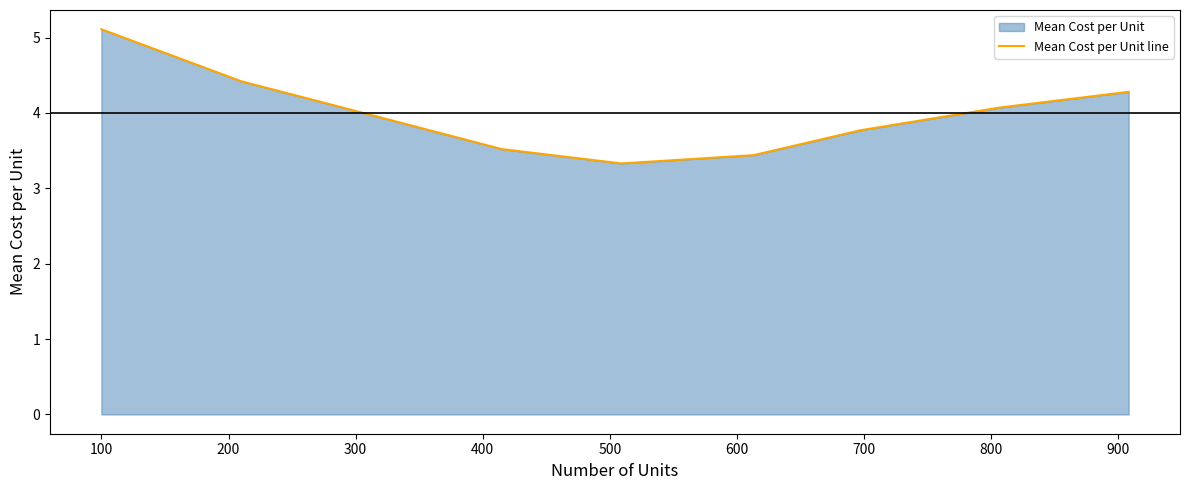

Does the chart display data point markers on the line(s)?

No